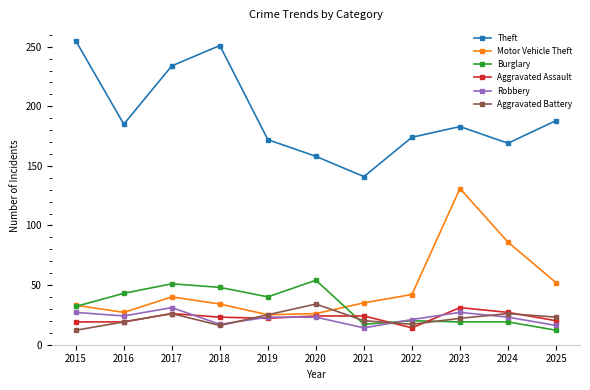

What is the maximum value shown in the chart?

255